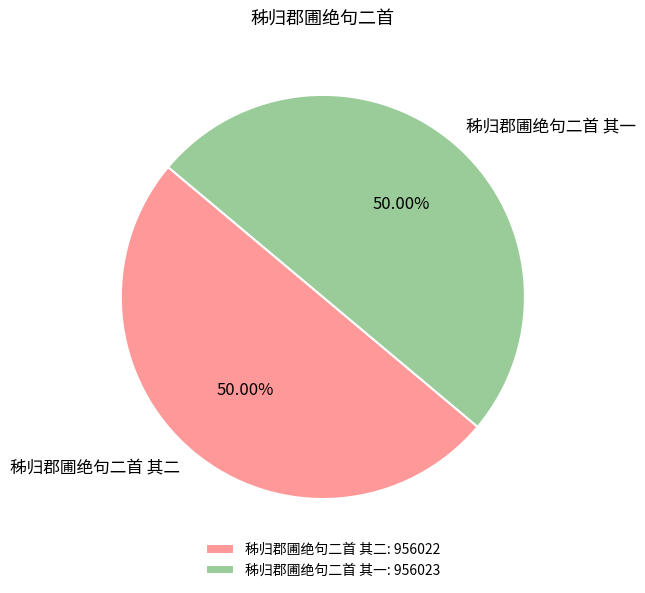

How many slices are in this pie chart?

2